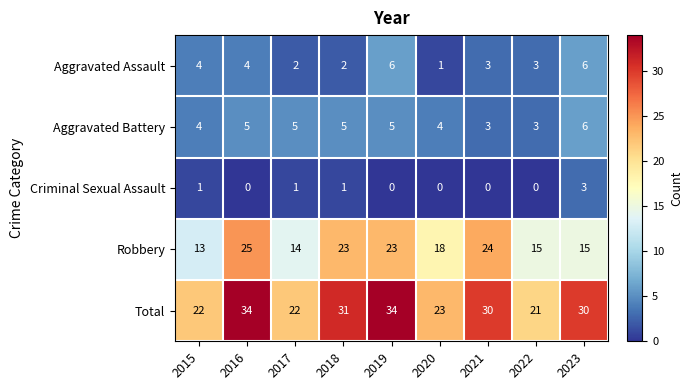

What is the sum of all Total values?

247